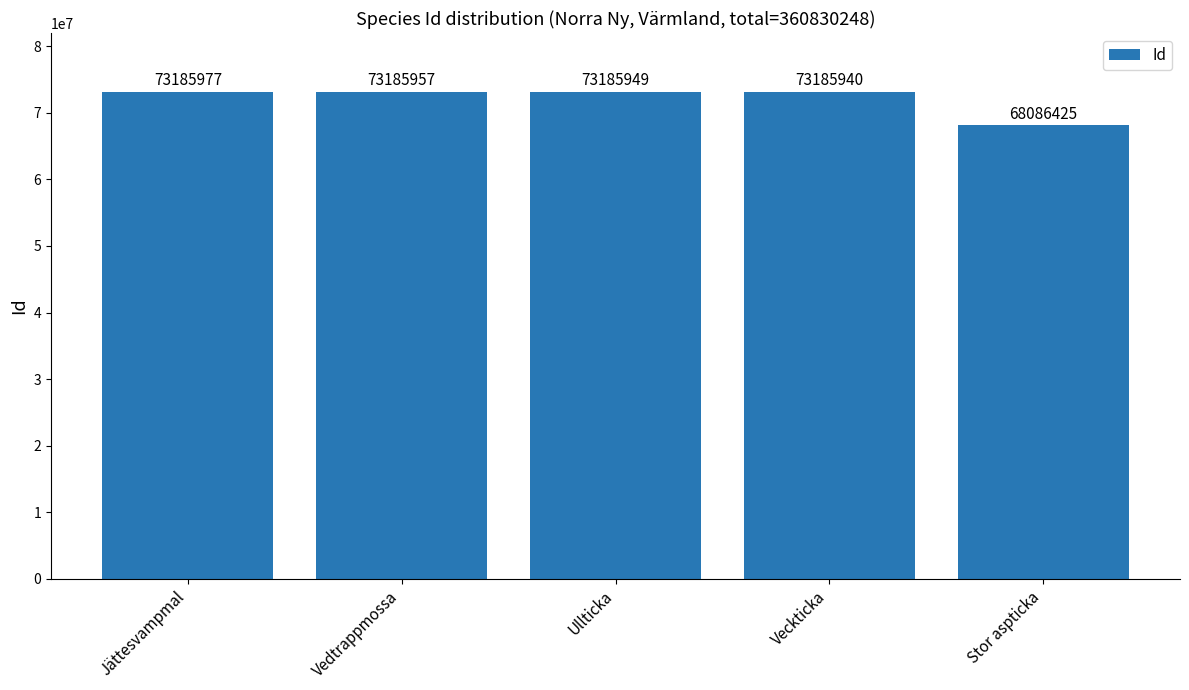

Rank the categories by value from highest to lowest.

Jättesvampmal, Vedtrappmossa, Ullticka, Veckticka, Stor aspticka